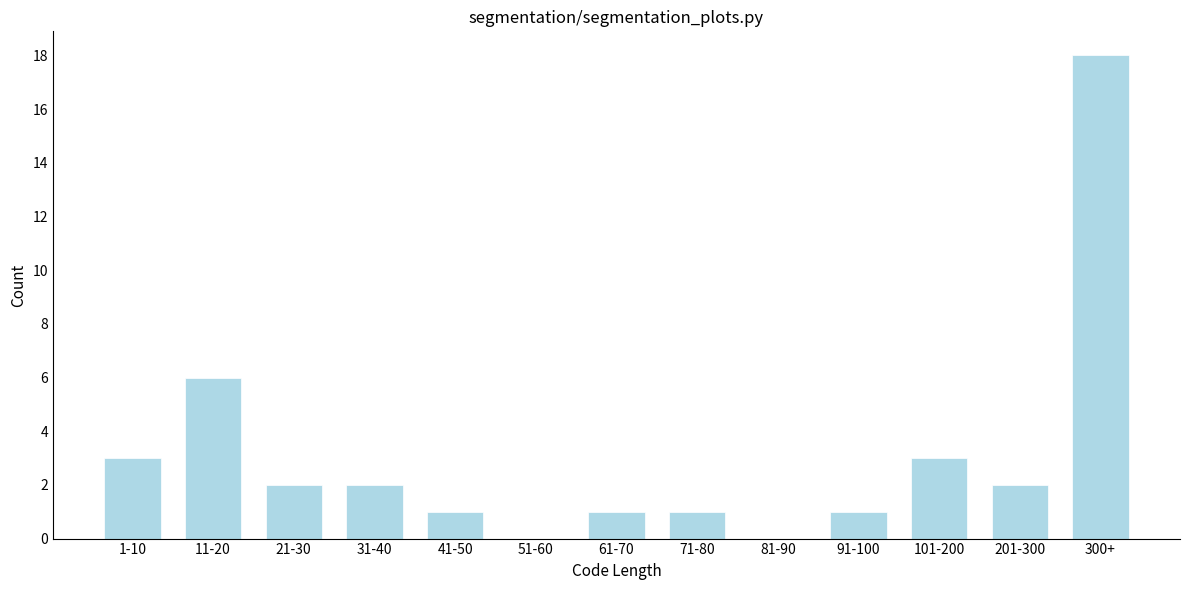

Reading left to right, list all the values displayed in this chart.

1-10=3	11-20=6	21-30=2	31-40=2	41-50=1	51-60=0	61-70=1	71-80=1	81-90=0	91-100=1	101-200=3	201-300=2	300+=18